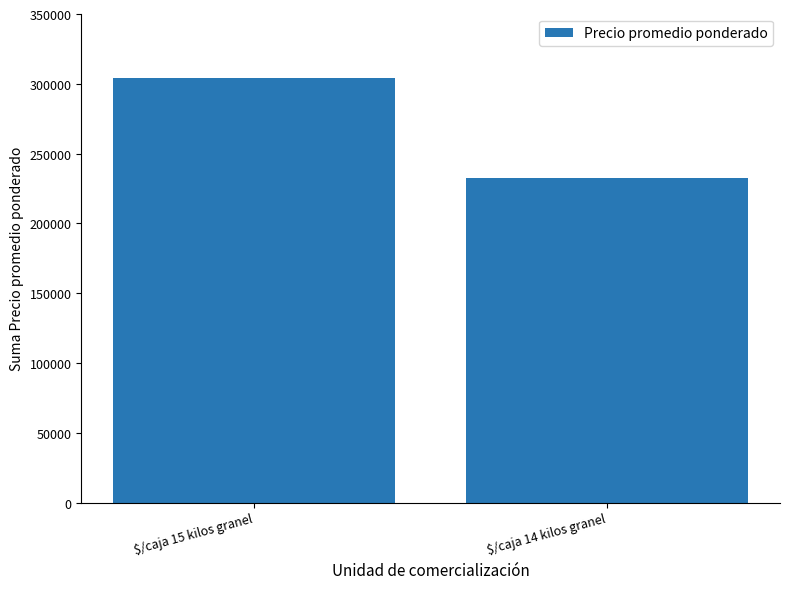

Count the values in the range 232250 to 304500.

2